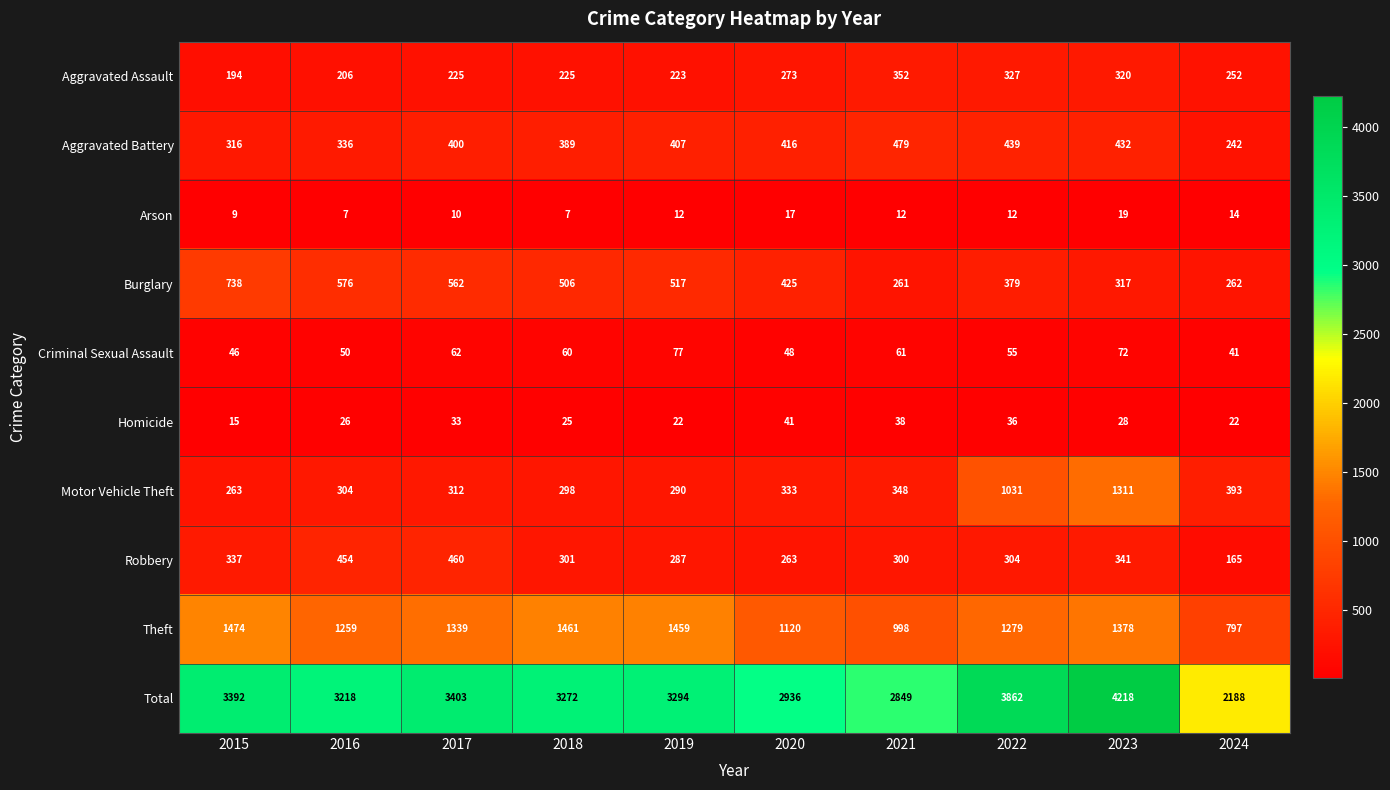

How many categories are shown in the chart?

10